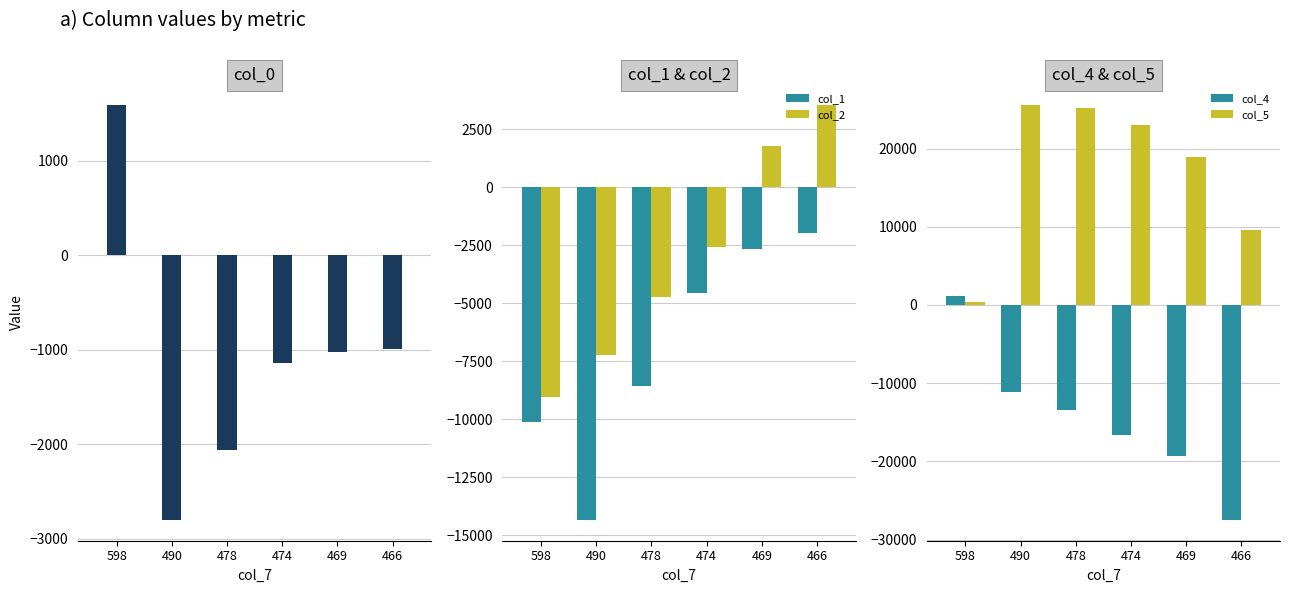

How many positive values does the col_0 series have?

1